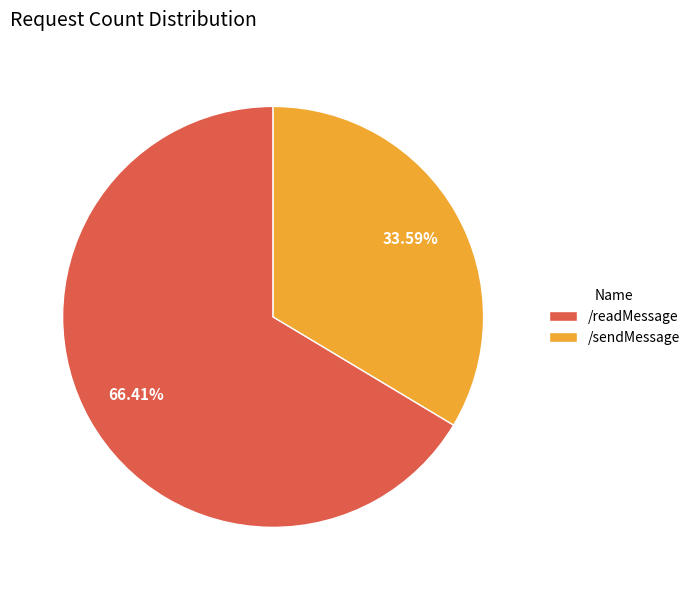

What is the largest slice in the pie chart?

/readMessage